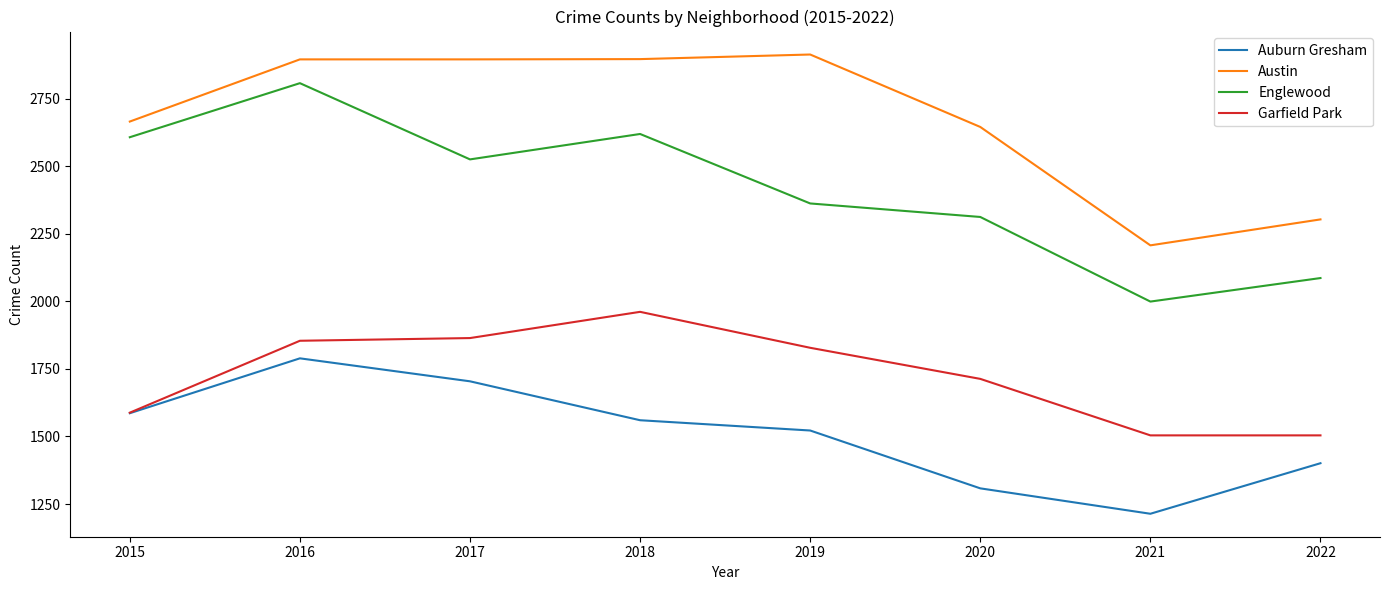

What is the difference between the highest and lowest values at 2018?

1336